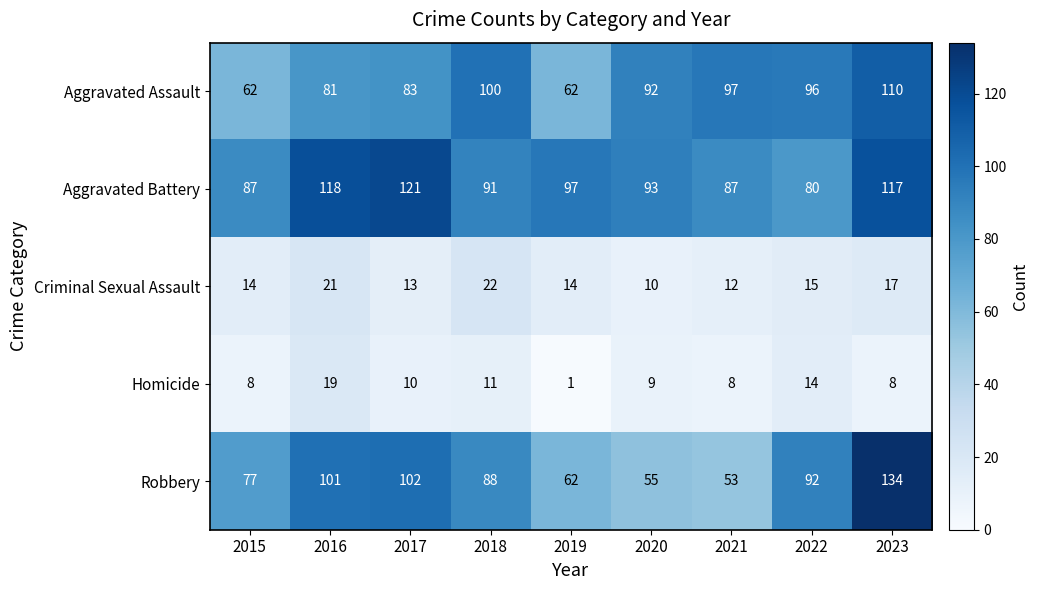

Which series has the widest spread of values?

Robbery